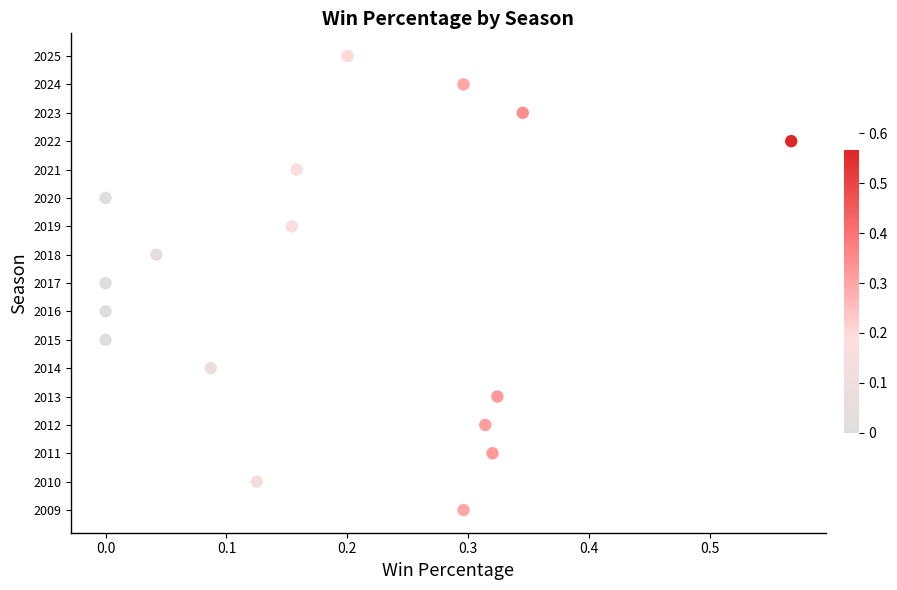

What is the range of Y values (max minus min)?

16